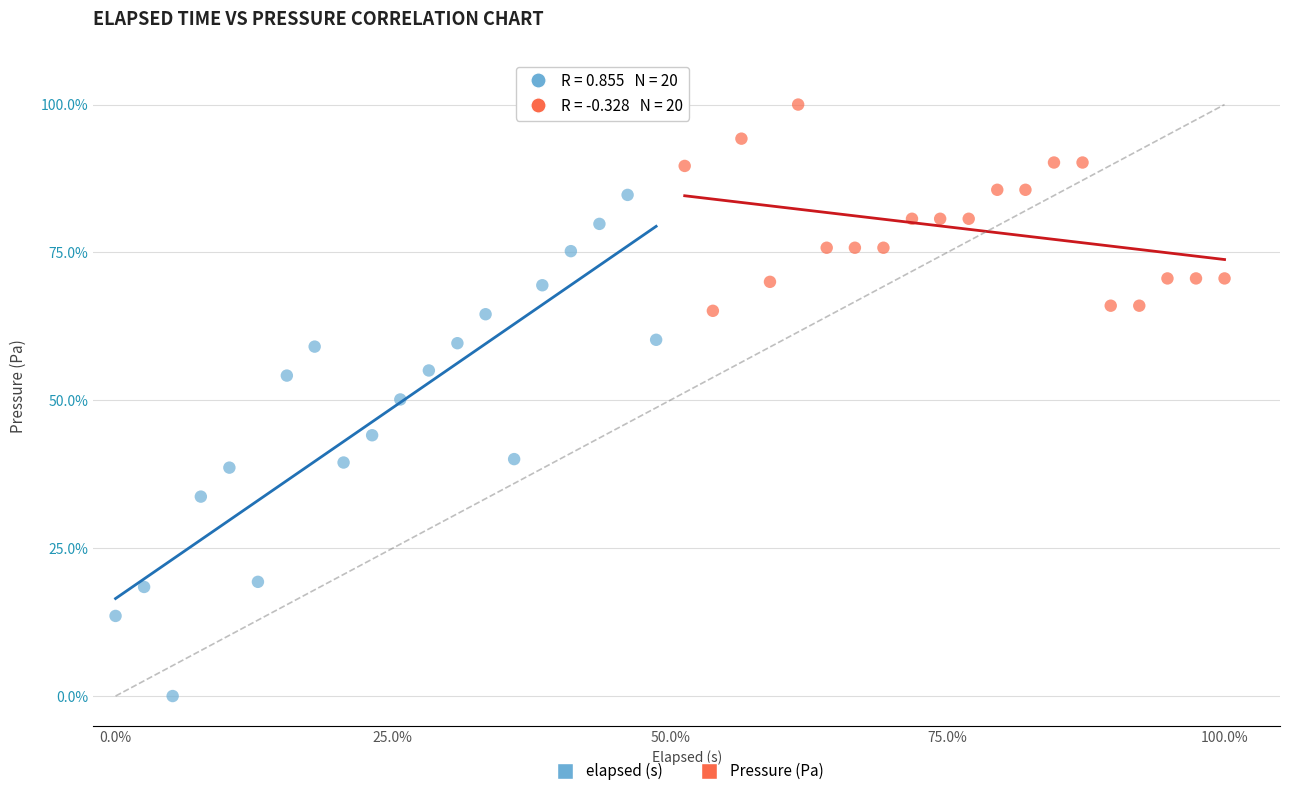

What are all the series names shown in the legend?

elapsed (s), Pressure (Pa)